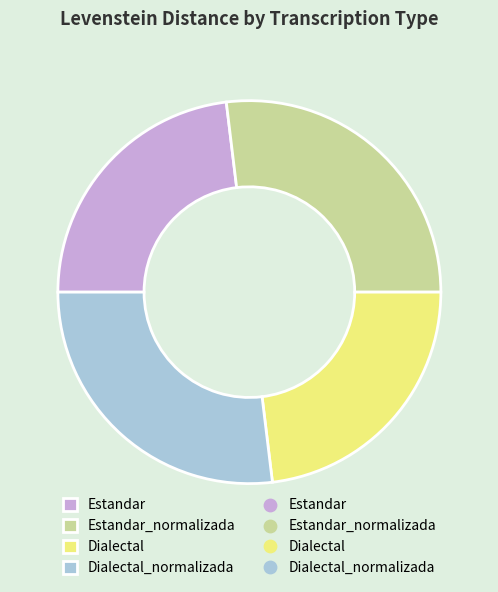

Does any single category account for the majority?

No